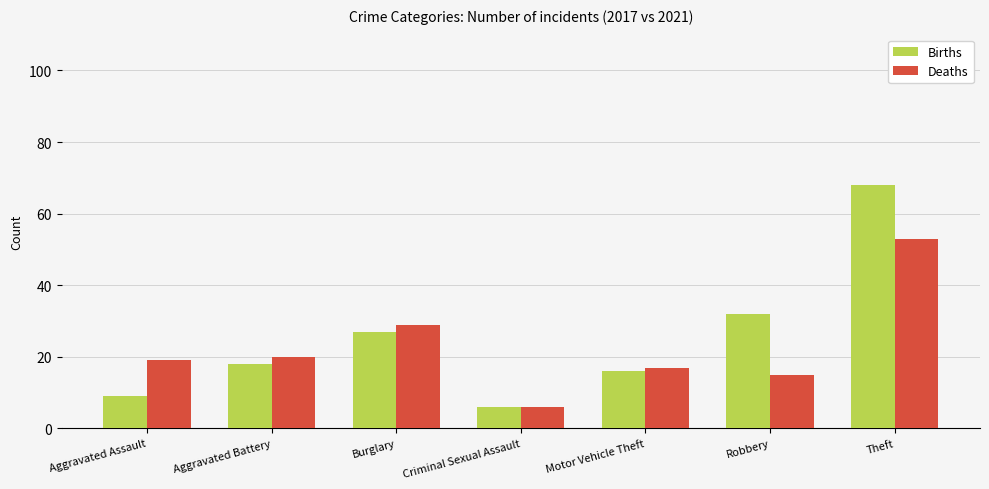

What is the label of the 2nd bar from the left?

Aggravated Battery